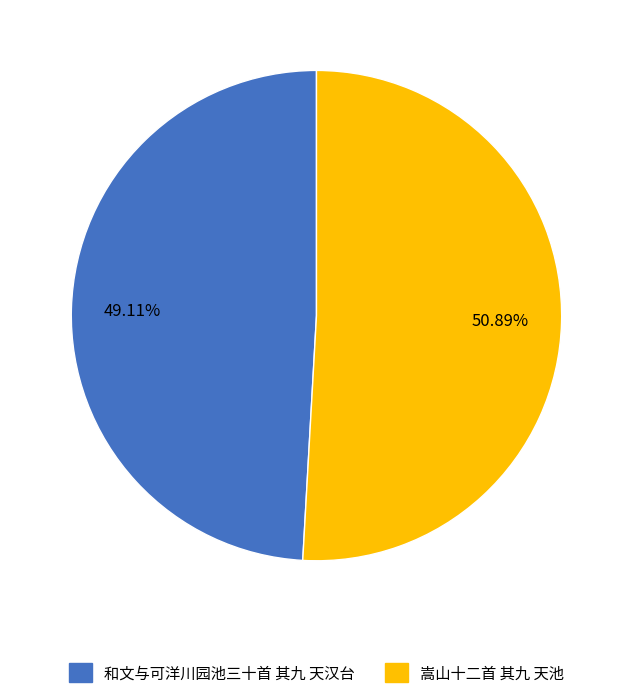

To the nearest percent, what is the average slice percentage?

50%